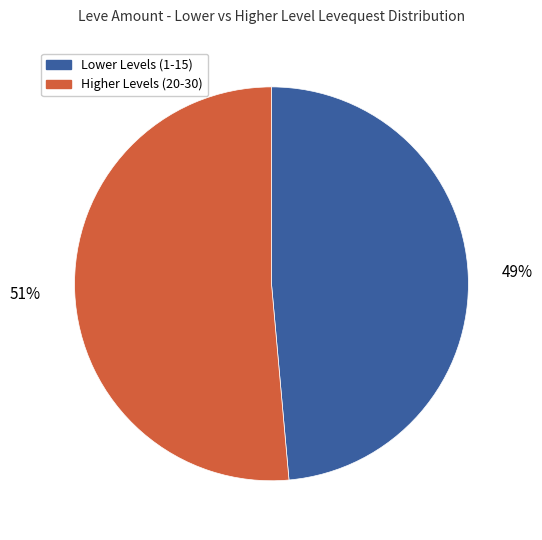

How many segments does this pie chart have?

2